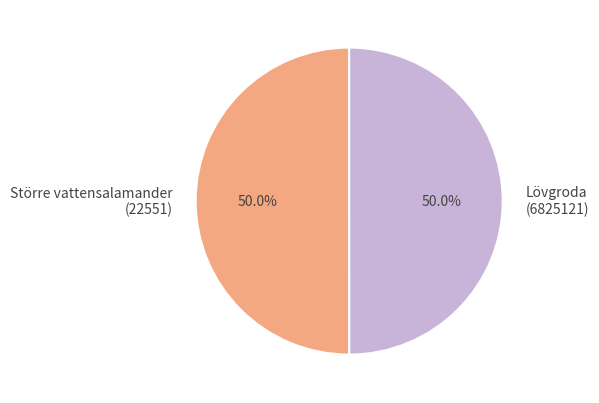

What is the ratio of the value at Lövgroda (6825121) to the value at Större vattensalamander (22551)?

1.0